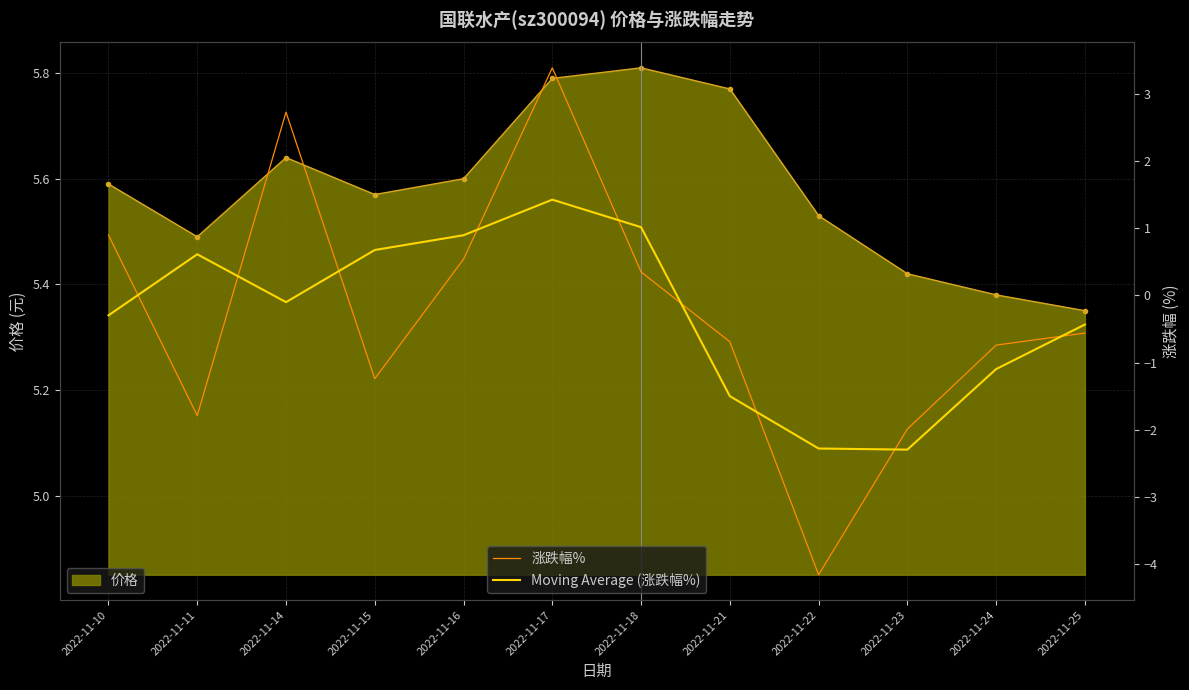

At which label is 涨跌幅% closest to 0?

2022-11-18